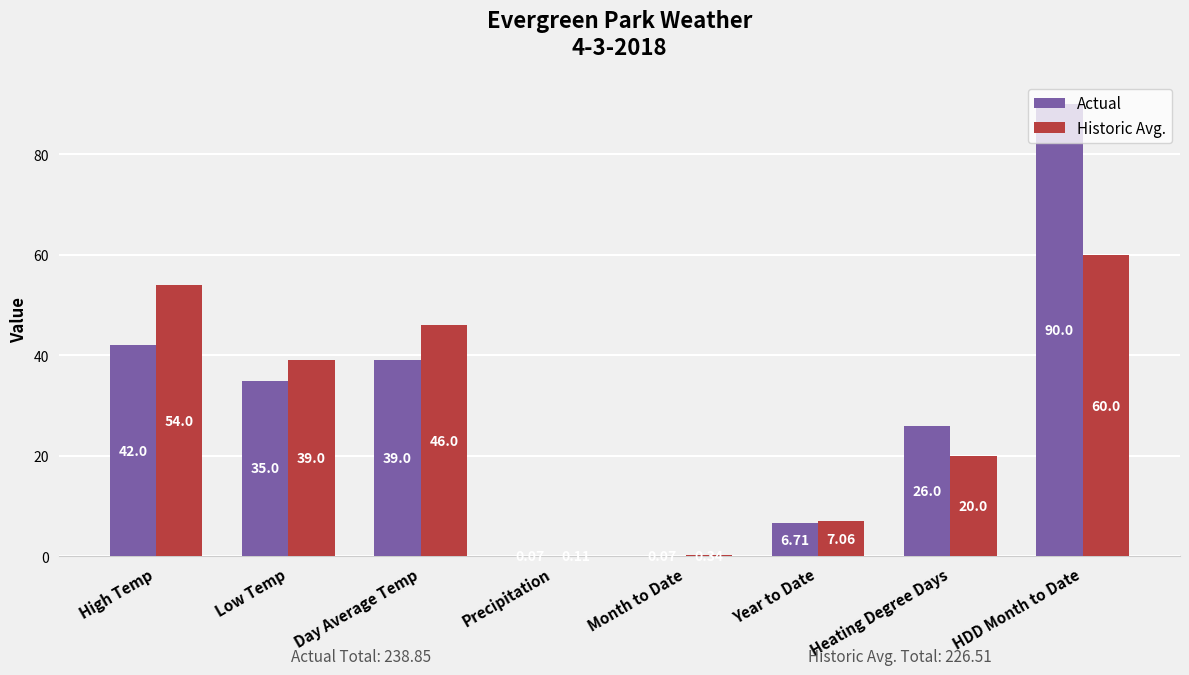

Which series has the largest total across all categories?

Actual